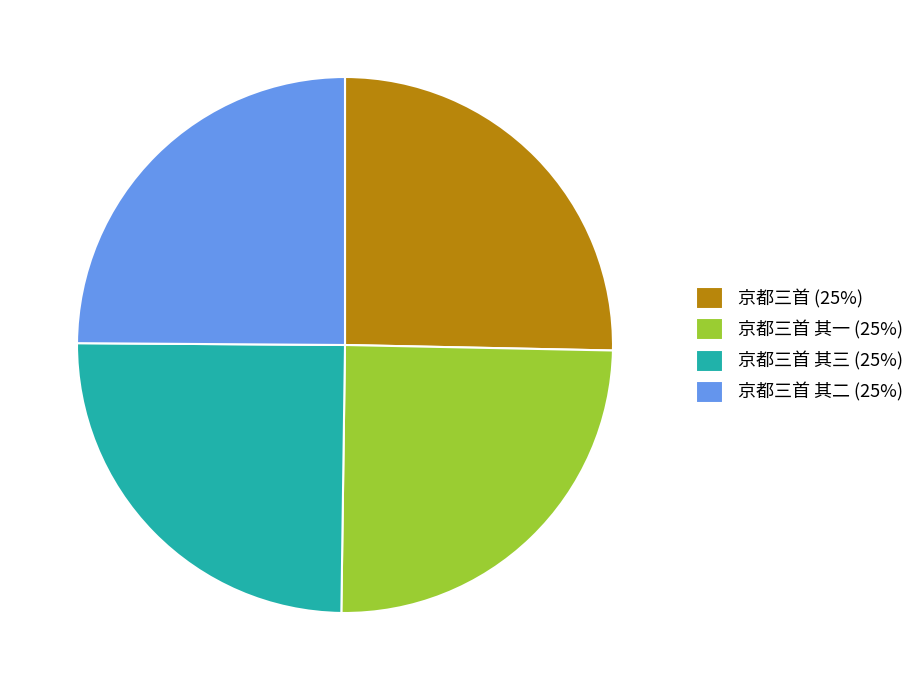

Is there a majority slice in this chart?

No